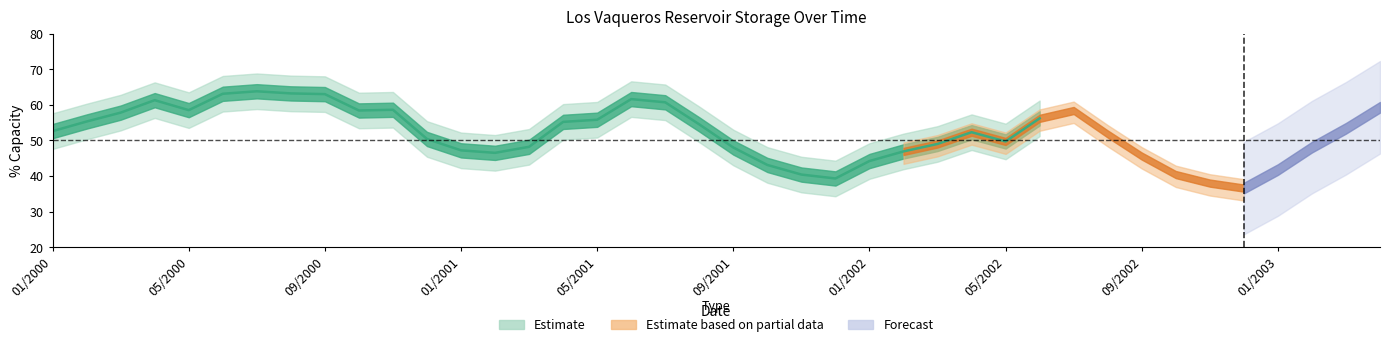

True or false: storage_lower and storage_norm cross at least once.

False